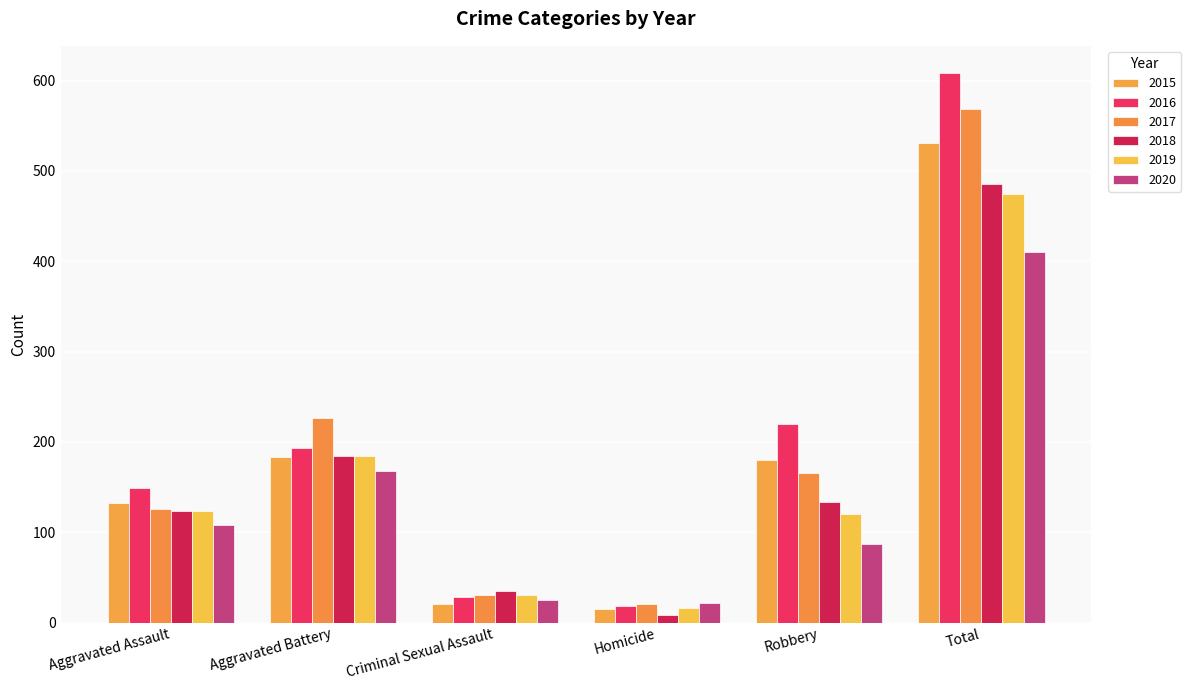

What is the label of the 1st bar from the left?

Aggravated Assault